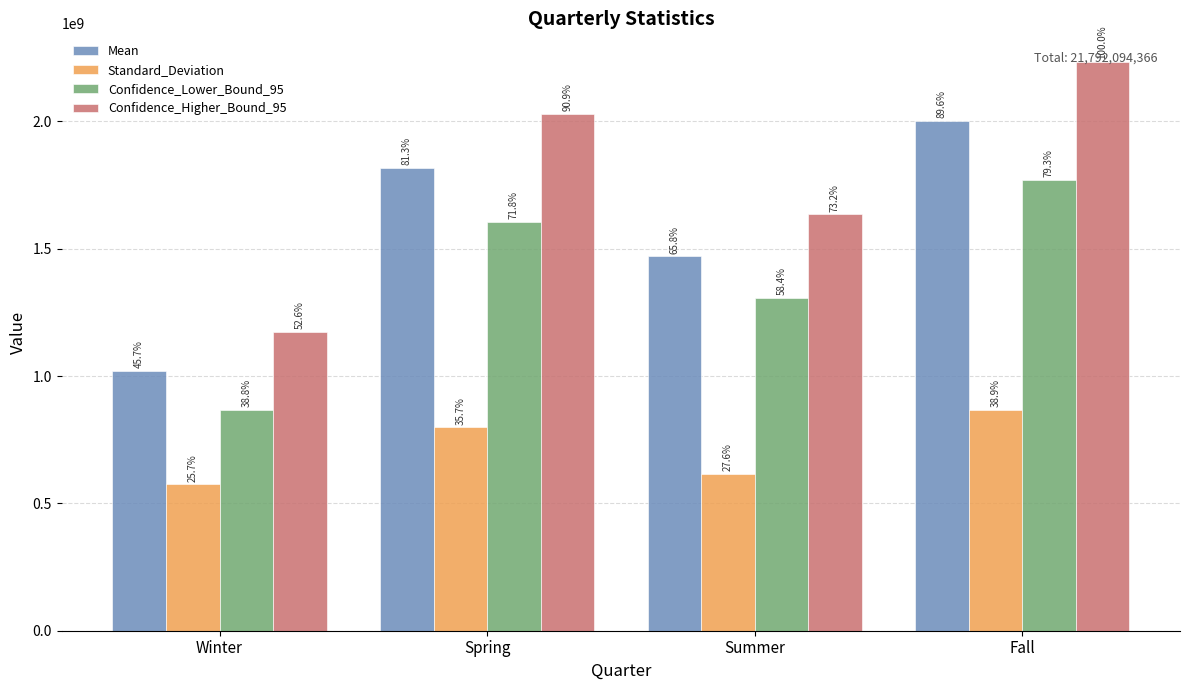

How many bars are there in each group?

4